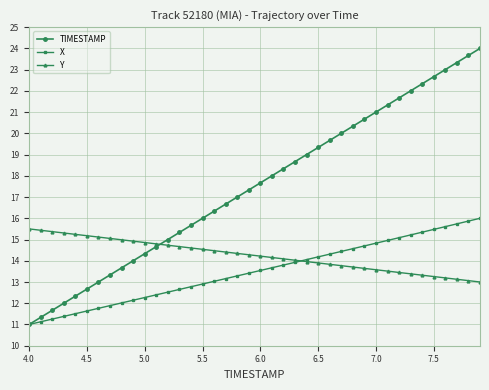

Does the chart display data point markers on the line(s)?

Yes